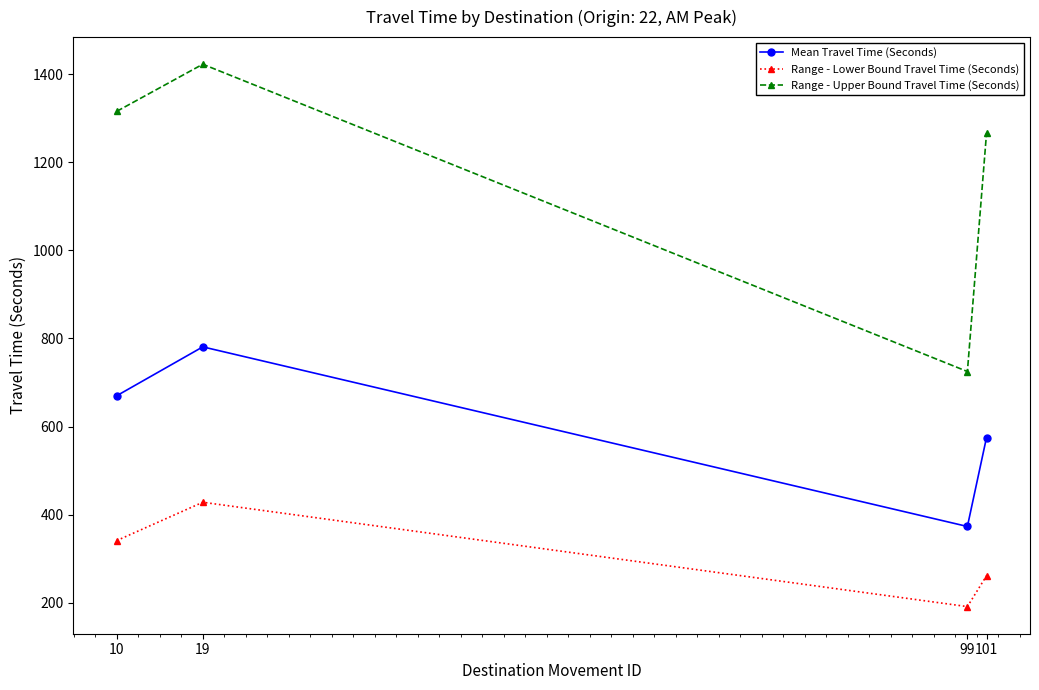

At which category is the sum across all series the highest?

19